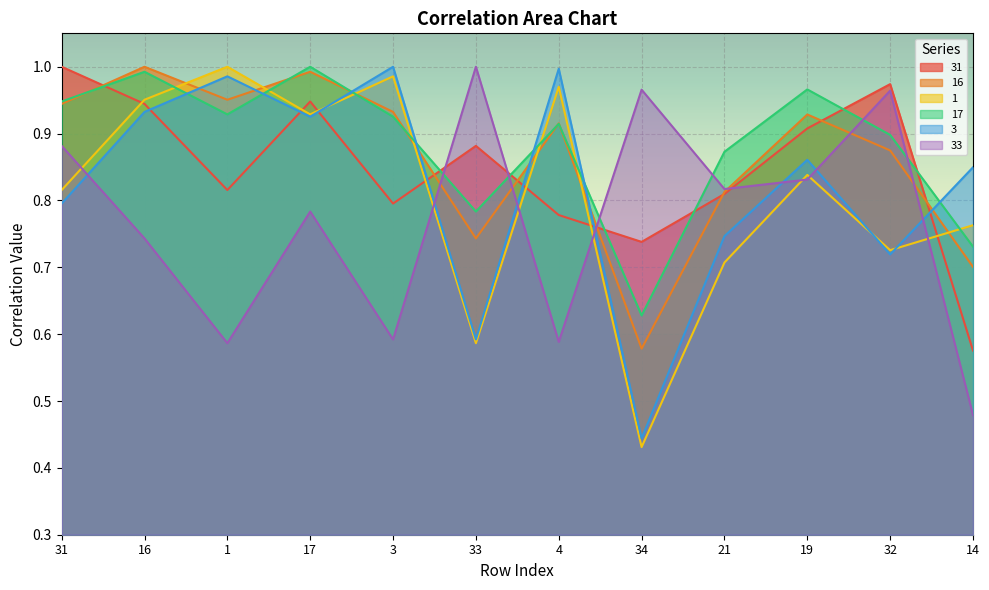

Reading left to right, list all the values displayed in this chart.

31: 31=1.0	16=0.9	1=0.8	17=0.9	3=0.8	33=0.9	4=0.8	34=0.7	21=0.8	19=0.9	32=1.0	14=0.6
16: 31=0.9	16=1.0	1=1.0	17=1.0	3=0.9	33=0.7	4=0.9	34=0.6	21=0.8	19=0.9	32=0.9	14=0.7
1: 31=0.8	16=1.0	1=1.0	17=0.9	3=1.0	33=0.6	4=1.0	34=0.4	21=0.7	19=0.8	32=0.7	14=0.8
17: 31=0.9	16=1.0	1=0.9	17=1.0	3=0.9	33=0.8	4=0.9	34=0.6	21=0.9	19=1.0	32=0.9	14=0.7
3: 31=0.8	16=0.9	1=1.0	17=0.9	3=1.0	33=0.6	4=1.0	34=0.4	21=0.7	19=0.9	32=0.7	14=0.8
33: 31=0.9	16=0.7	1=0.6	17=0.8	3=0.6	33=1.0	4=0.6	34=1.0	21=0.8	19=0.8	32=1.0	14=0.5